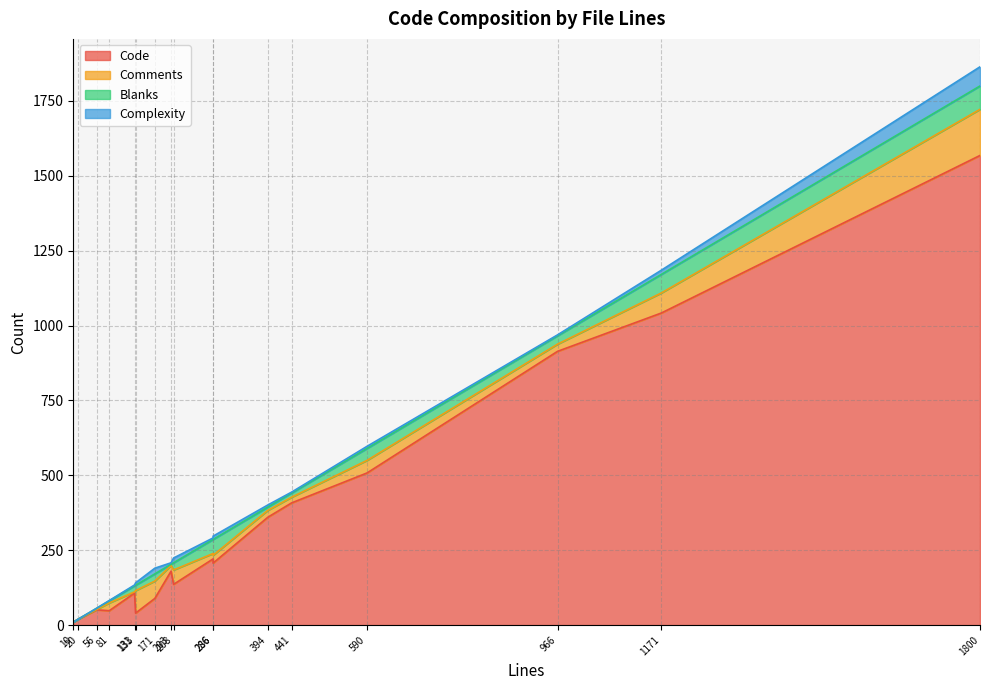

How many data points in Code are less than 180?

8